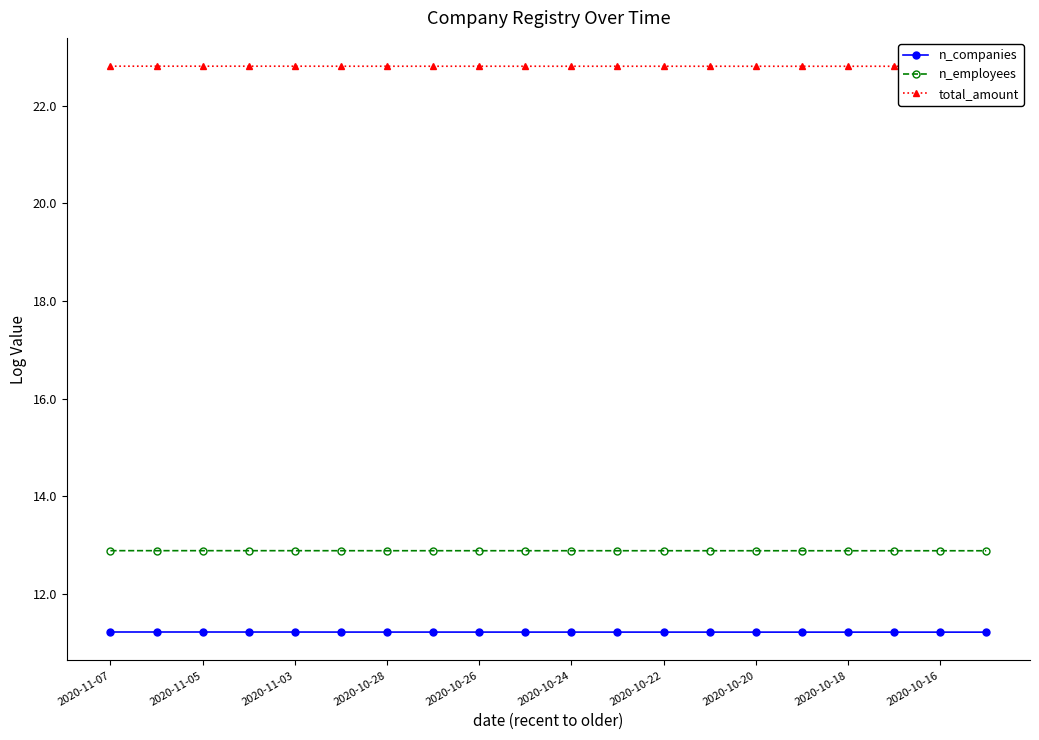

Which series has the widest spread of values?

n_companies